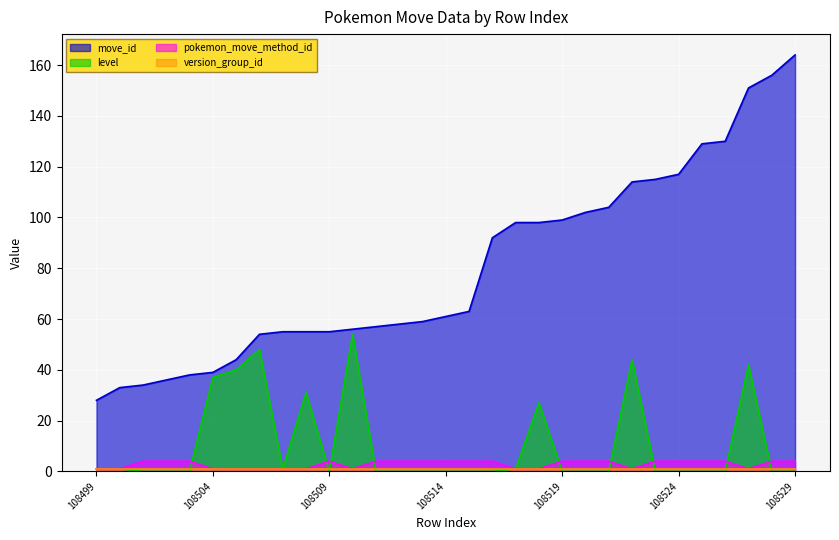

List the labels in order of level value, smallest first.

108501, 108502, 108503, 108509, 108511, 108512, 108513, 108514, 108515, 108516, 108519, 108520, 108521, 108523, 108524, 108525, 108526, 108528, 108529, 108499, 108500, 108507, 108517, 108518, 108508, 108504, 108505, 108527, 108522, 108506, 108510